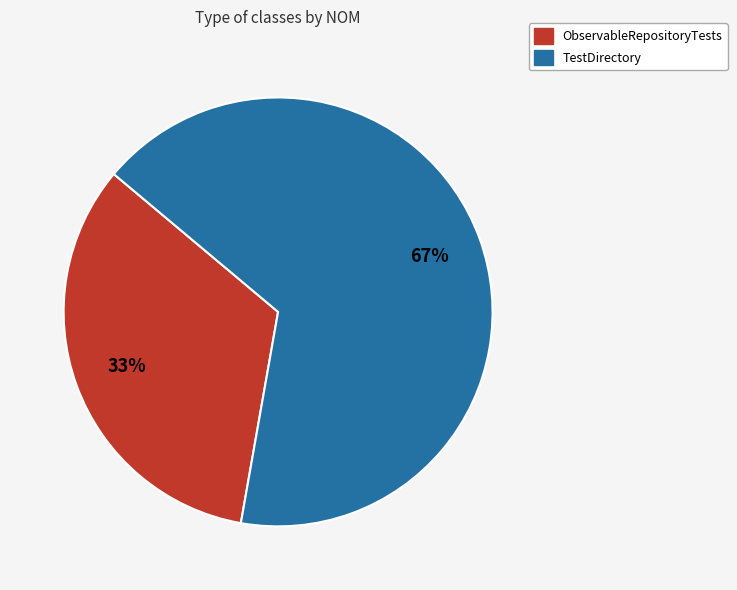

Does TestDirectory account for over 50% of the chart?

Yes